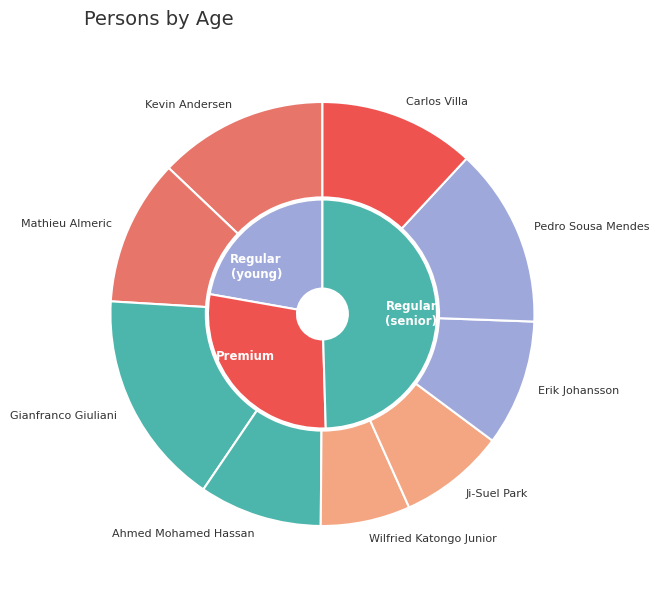

Combined, do Mathieu Almeric and Erik Johansson account for over 50%?

No